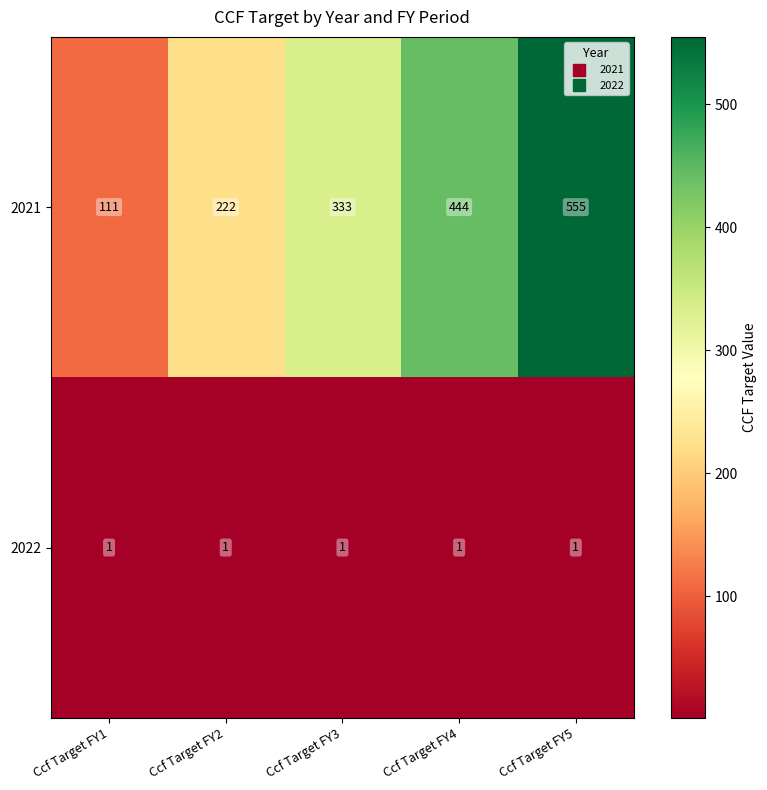

Reading left to right, transcribe all the data shown in this chart.

2021: 111	222	333	444	555
2022: 1	1	1	1	1